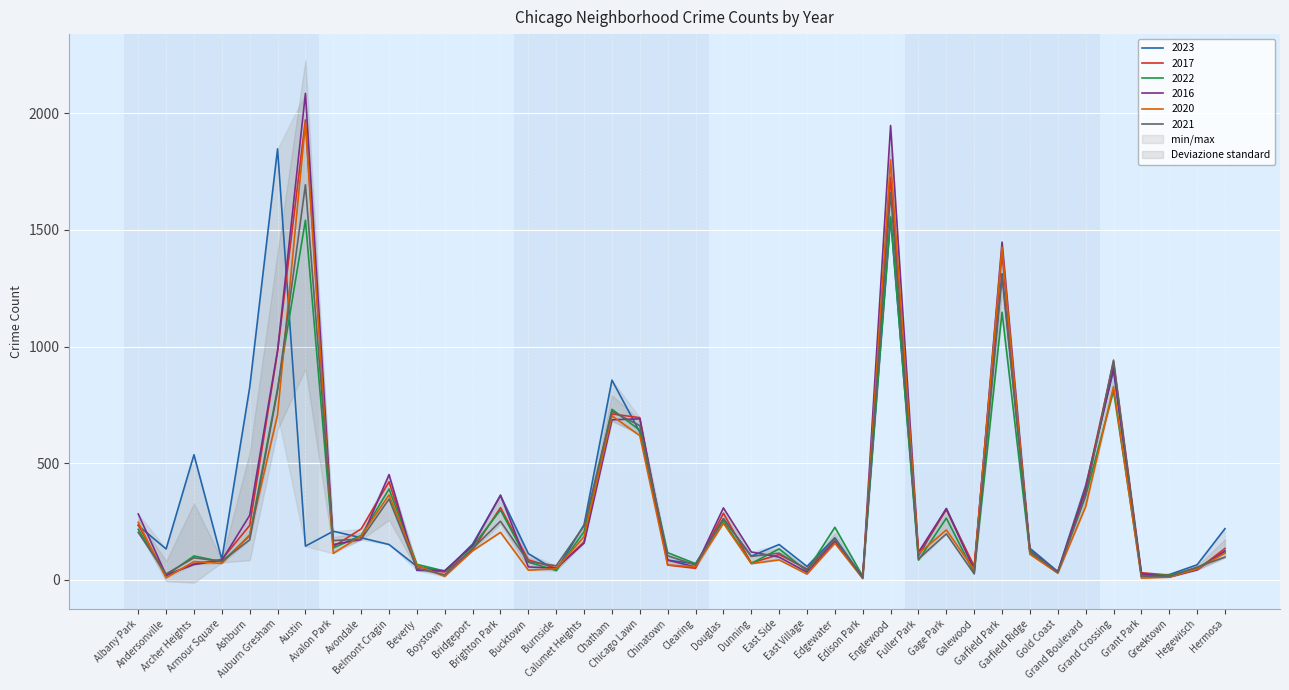

Rank the categories by 2023 value from highest to lowest.

Auburn Gresham, Englewood, Garfield Park, Grand Crossing, Chatham, Ashburn, Chicago Lawn, Archer Heights, Grand Boulevard, Brighton Park, Gage Park, Douglas, Calumet Heights, Albany Park, Hermosa, Avalon Park, Avondale, Edgewater, Bridgeport, Belmont Cragin, East Side, Austin, Garfield Ridge, Andersonville, Bucktown, Fuller Park, Dunning, Armour Square, Chinatown, Clearing, Hegewisch, Beverly, East Village, Galewood, Burnside, Boystown, Gold Coast, Greektown, Grant Park, Edison Park